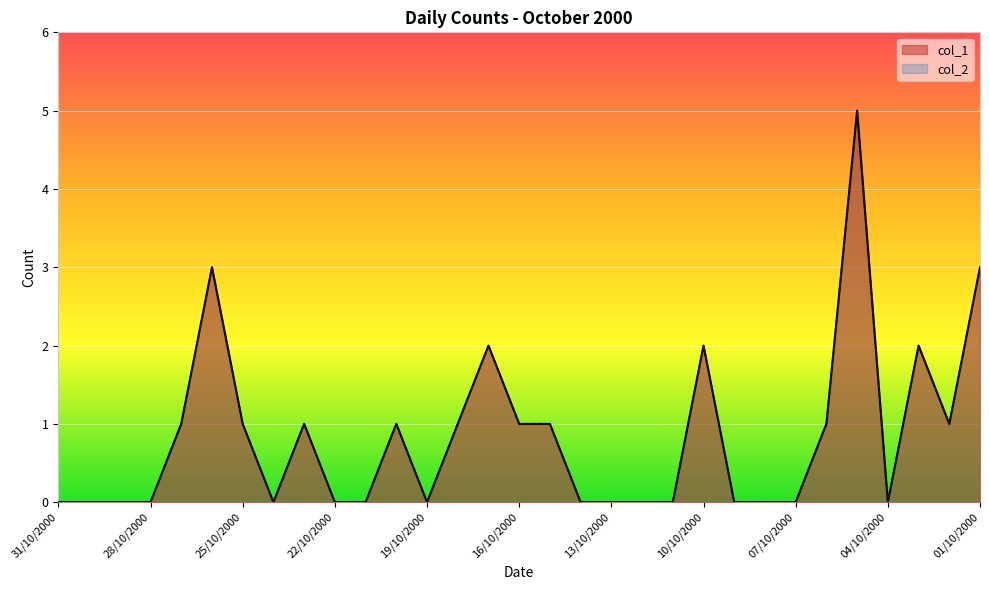

True or false: col_1 and col_2 intersect in this chart.

False